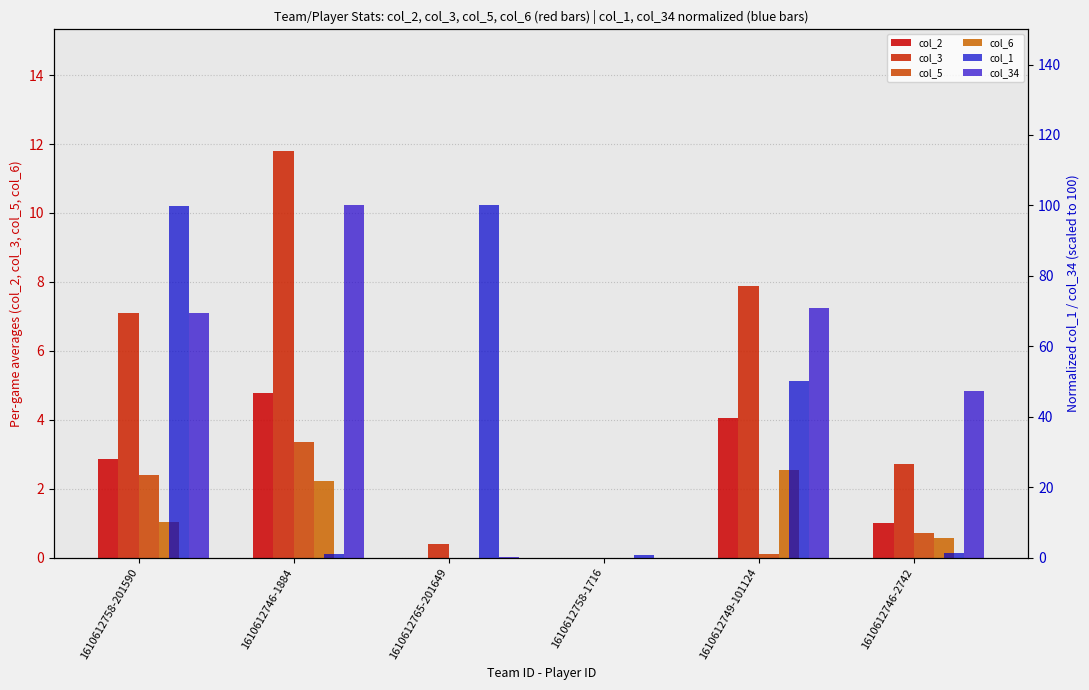

What is the label of the 4th bar from the left?

1610612758-1716